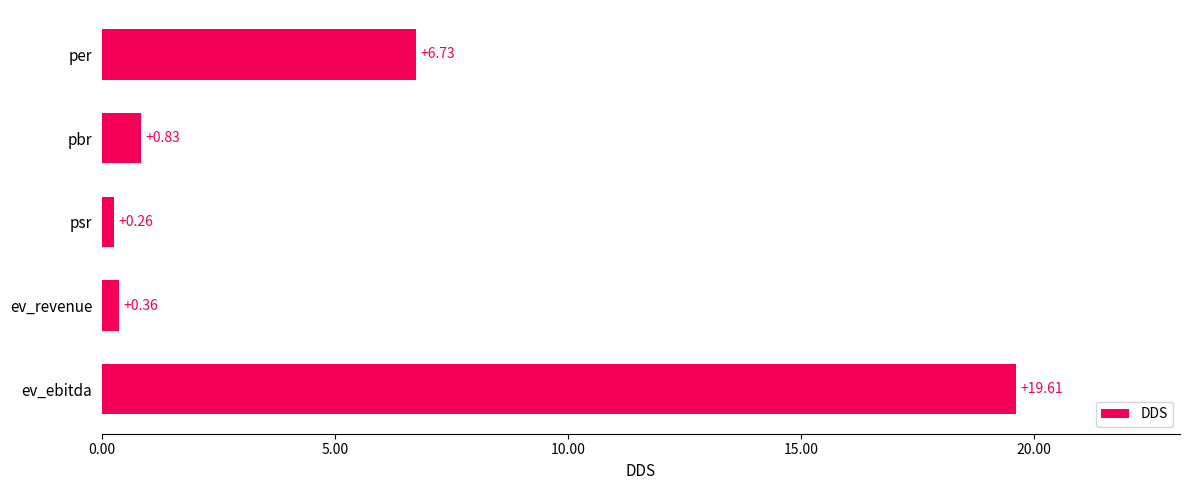

At which label is the value closest to 9?

per